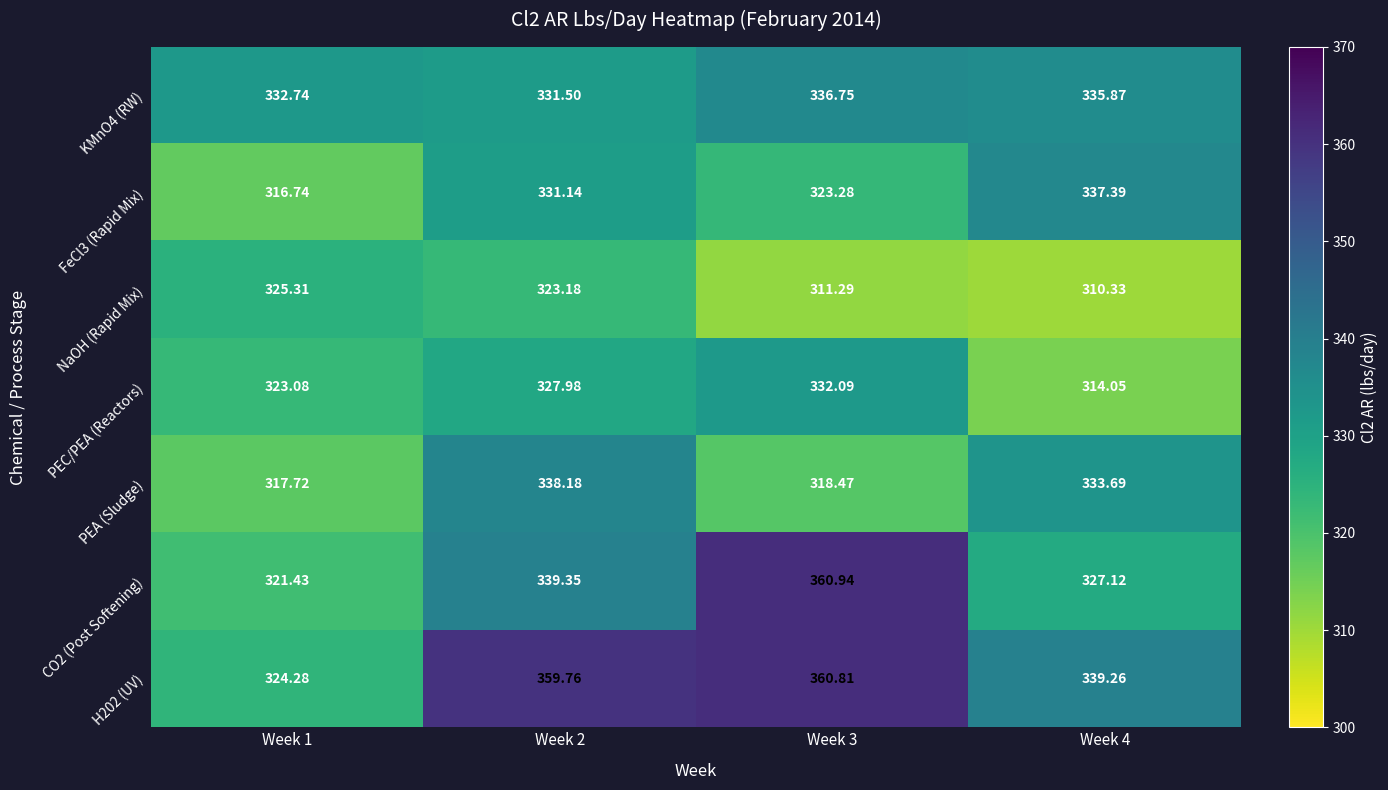

At how many categories does at least one series exceed 352?

2